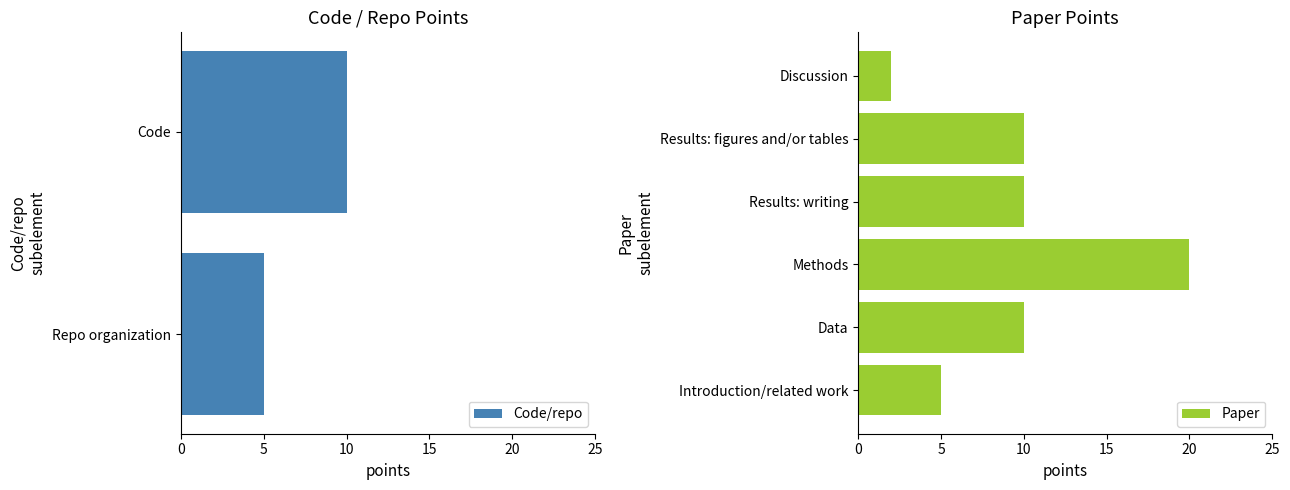

What is the sum of all Paper values?

57